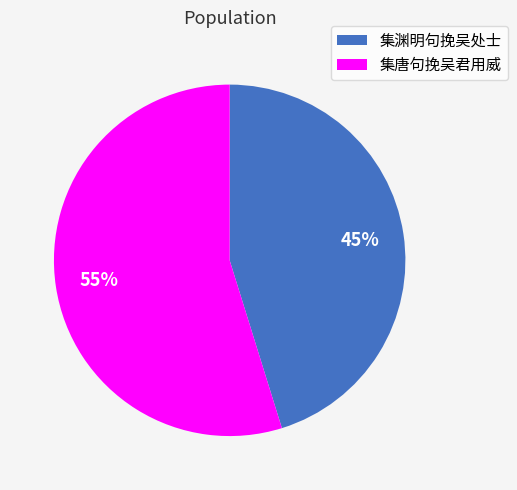

Which category has the smallest portion of the pie?

集渊明句挽吴处士